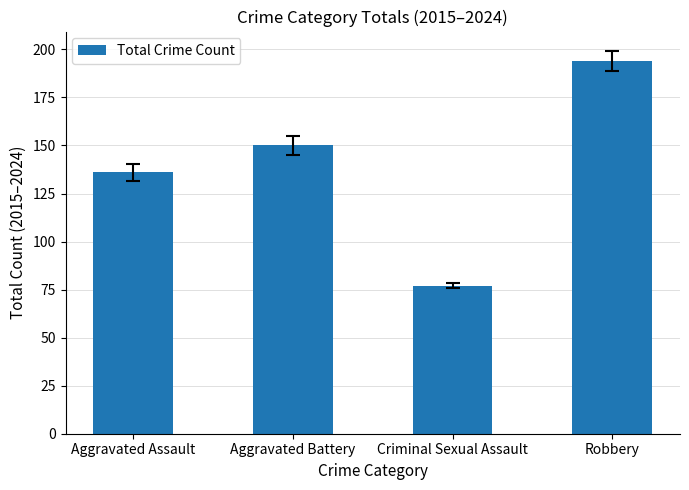

Read the value at Aggravated Battery.

150